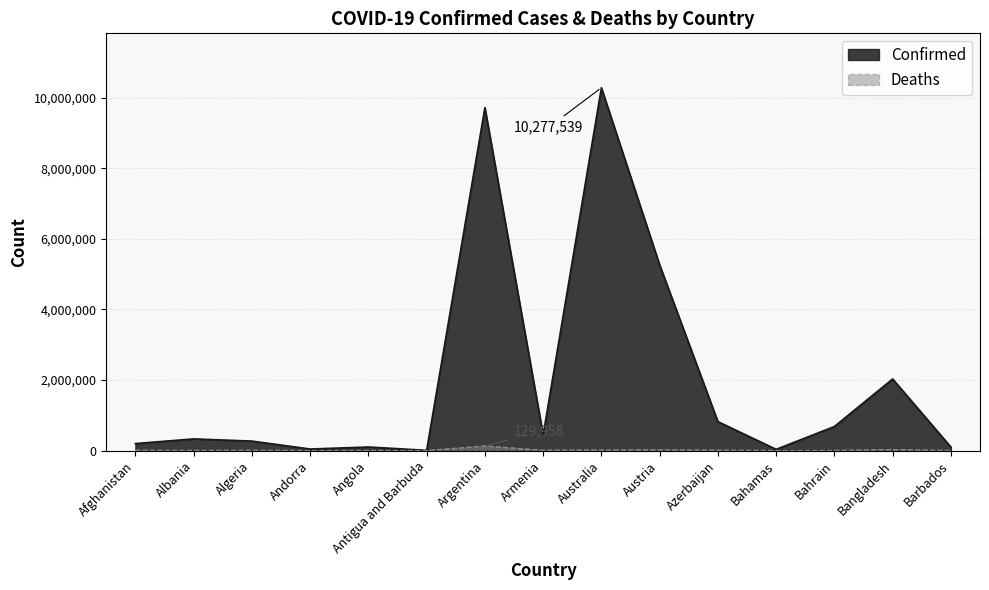

At which category does Confirmed reach its first local valley?

Andorra